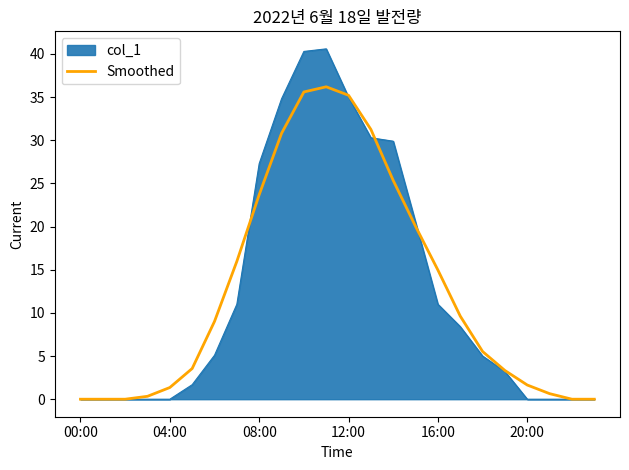

List the series in order of their peak value, highest first.

col_1, Smoothed